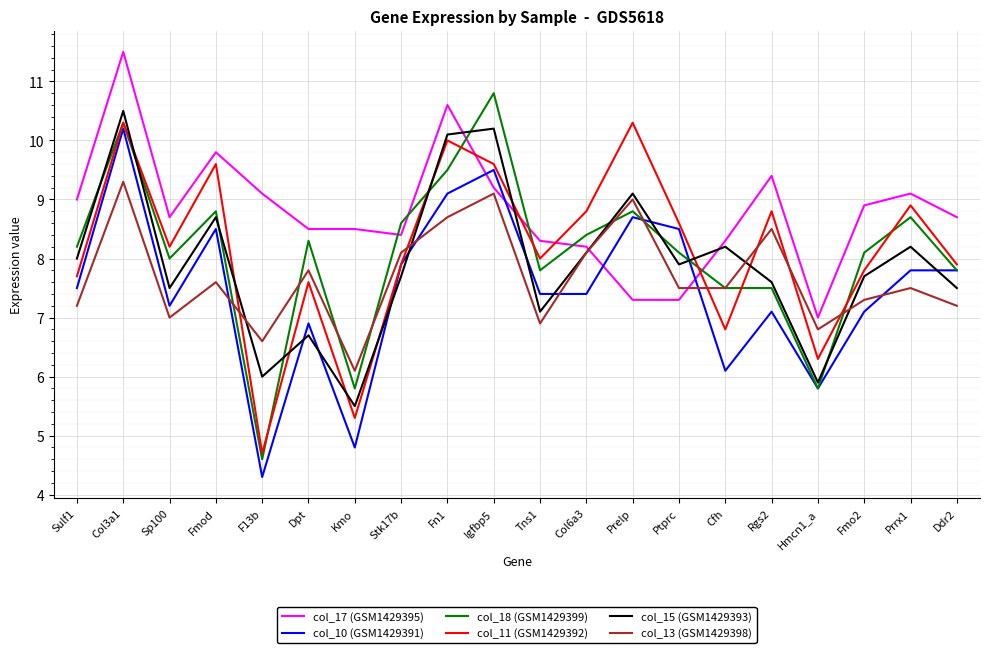

Reading left to right, what are all the values shown in this chart?

col_17 (GSM1429395): 9.0	11.5	8.7	9.8	9.1	8.5	8.5	8.4	10.6	9.2	8.3	8.2	7.3	7.3	8.3	9.4	7.0	8.9	9.1	8.7
col_10 (GSM1429391): 7.5	10.2	7.2	8.5	4.3	6.9	4.8	7.9	9.1	9.5	7.4	7.4	8.7	8.5	6.1	7.1	5.8	7.1	7.8	7.8
col_18 (GSM1429399): 8.2	10.3	8.0	8.8	4.6	8.3	5.8	8.6	9.5	10.8	7.8	8.4	8.8	8.1	7.5	7.5	5.8	8.1	8.7	7.8
col_11 (GSM1429392): 7.7	10.3	8.2	9.6	4.7	7.6	5.3	7.9	10.0	9.6	8.0	8.8	10.3	8.6	6.8	8.8	6.3	7.8	8.9	7.9
col_15 (GSM1429393): 8.0	10.5	7.5	8.7	6.0	6.7	5.5	7.7	10.1	10.2	7.1	8.1	9.1	7.9	8.2	7.6	5.9	7.7	8.2	7.5
col_13 (GSM1429398): 7.2	9.3	7.0	7.6	6.6	7.8	6.1	8.1	8.7	9.1	6.9	8.1	9.0	7.5	7.5	8.5	6.8	7.3	7.5	7.2